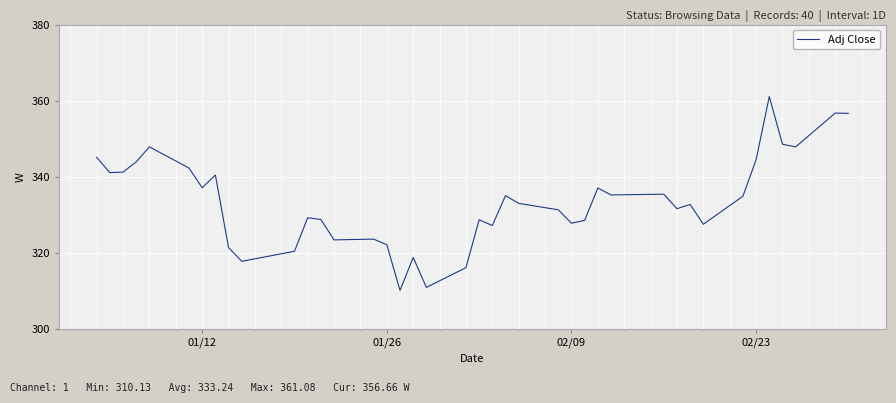

What is the greatest value displayed?

361.1